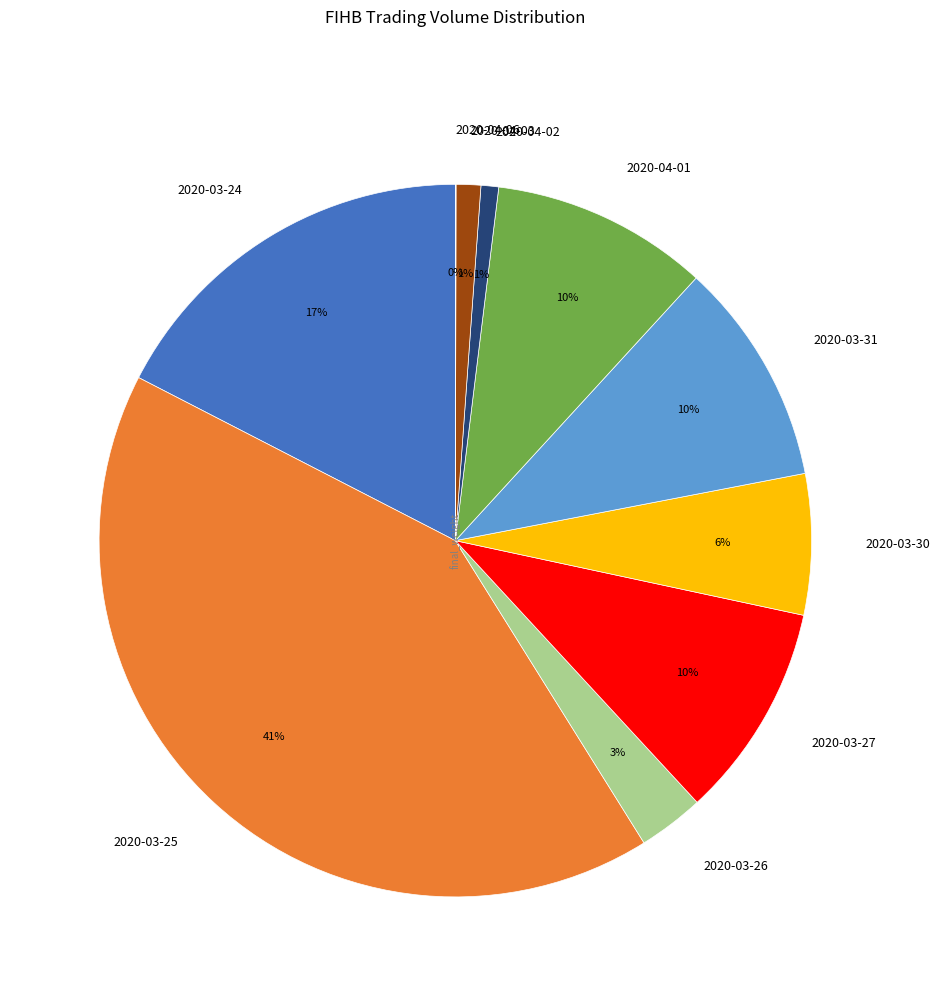

Is there a majority slice in this chart?

No